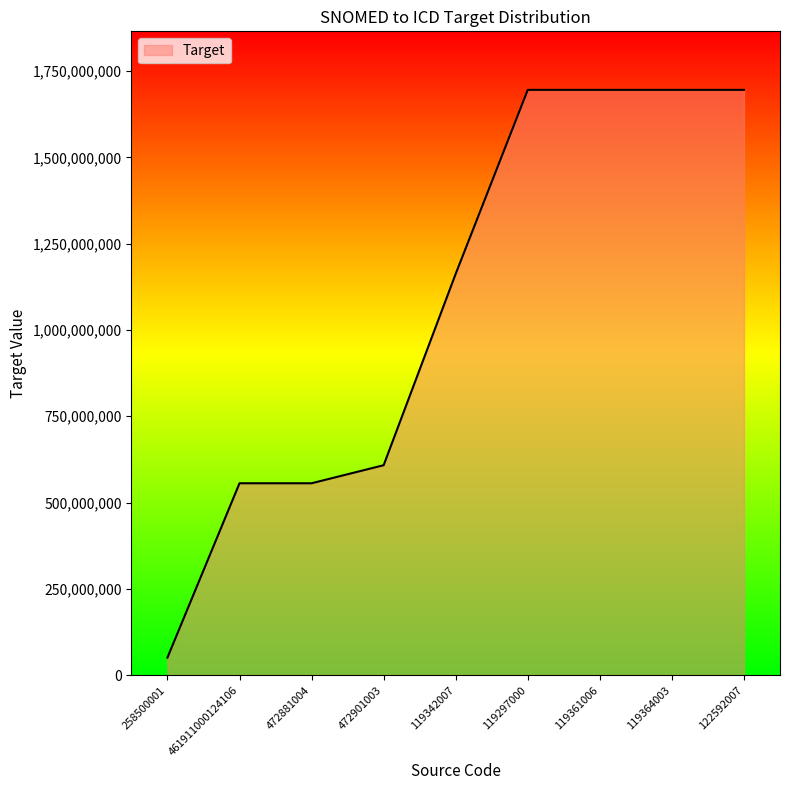

Where is the data nearest to the value 873232082?

472901003